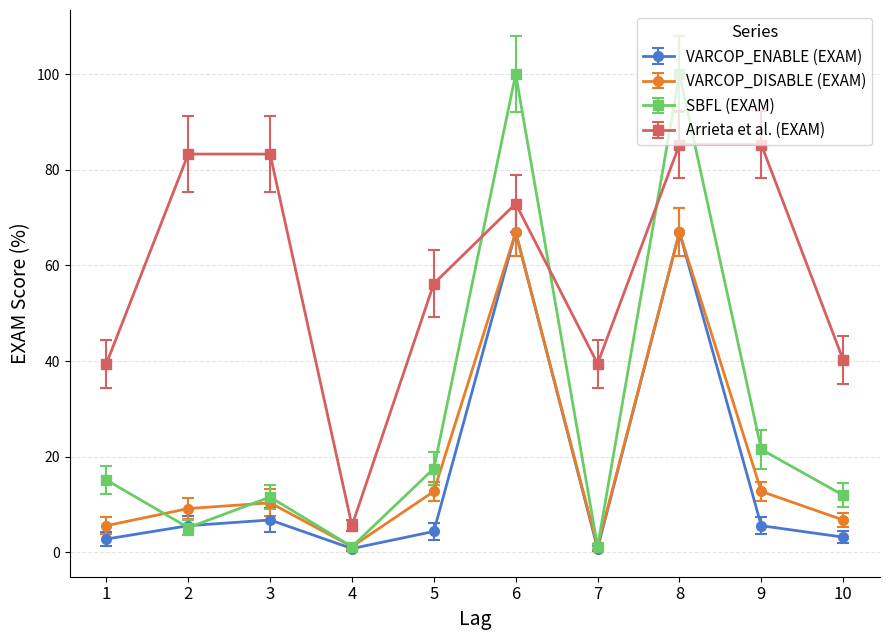

What is the minimum value for Arrieta et al. (EXAM)?

5.6